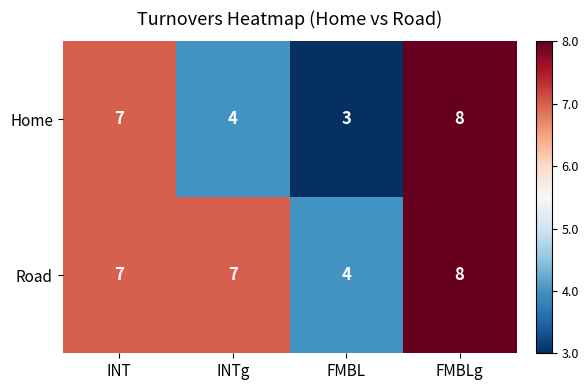

Which category has the highest value across all series?

FMBLg